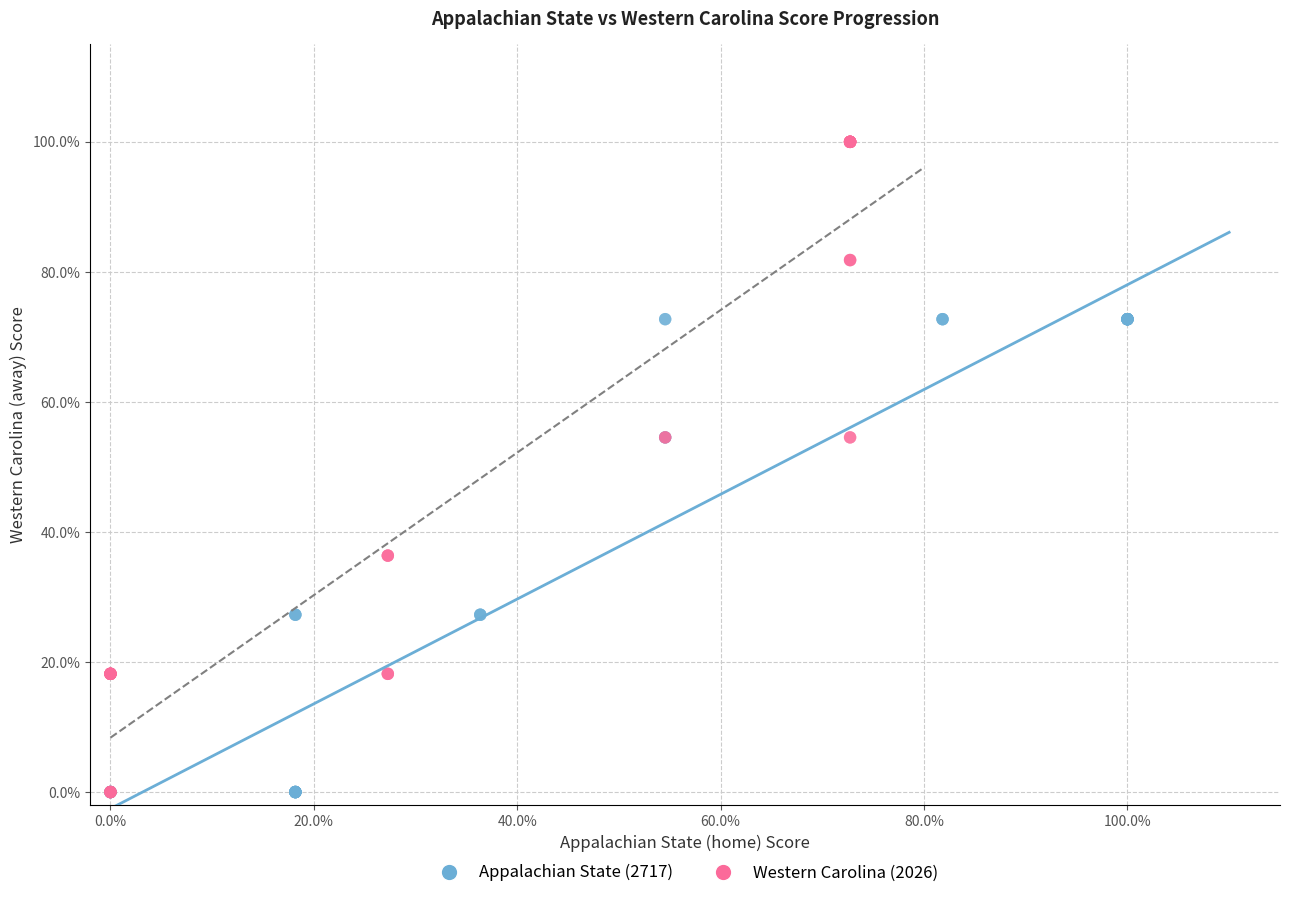

Which series reaches the maximum Y coordinate?

Western Carolina (2026)